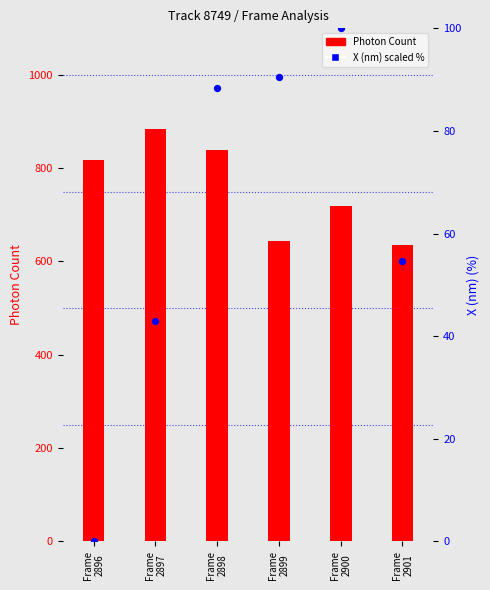

Which series contains the lowest Y value?

X (nm) scaled %